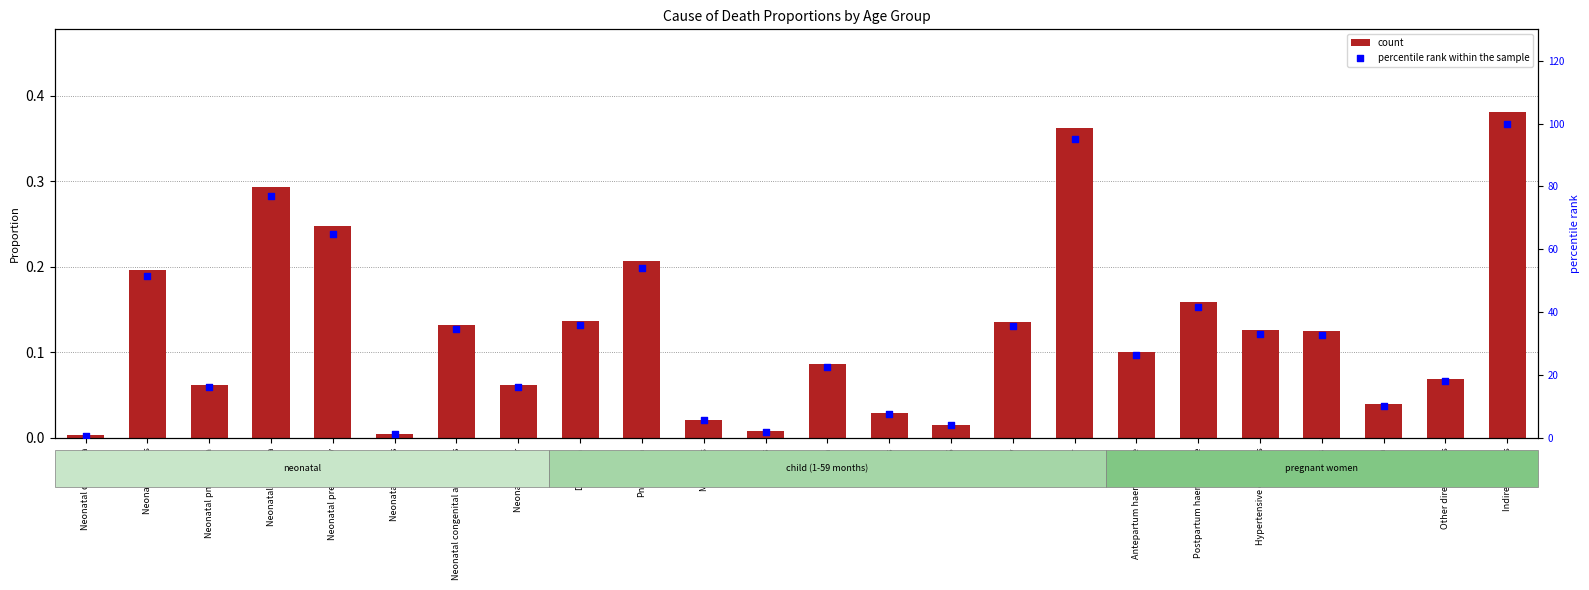

Is the value of percentile rank within the sample at Pertussis greater than the value of count at Neonatal other?

Yes